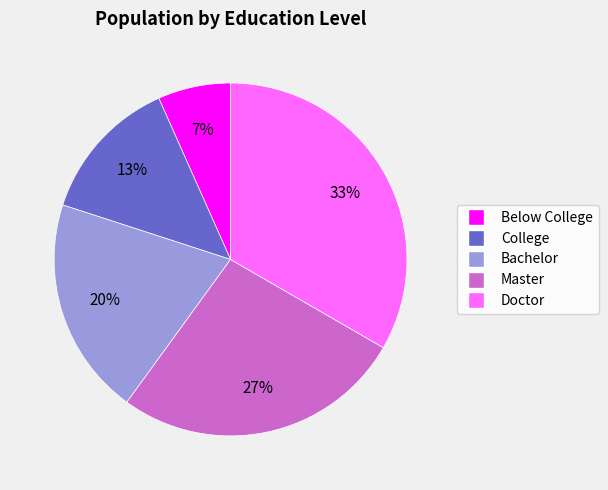

Count the number of slices in the pie.

5